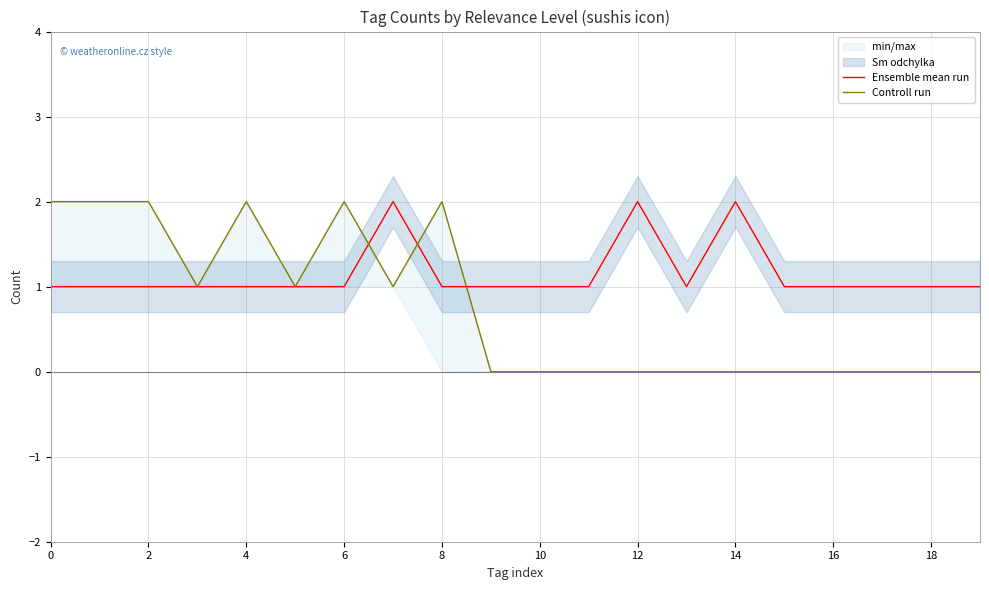

True or false: Ensemble mean run has a value of 3 at 14.

False